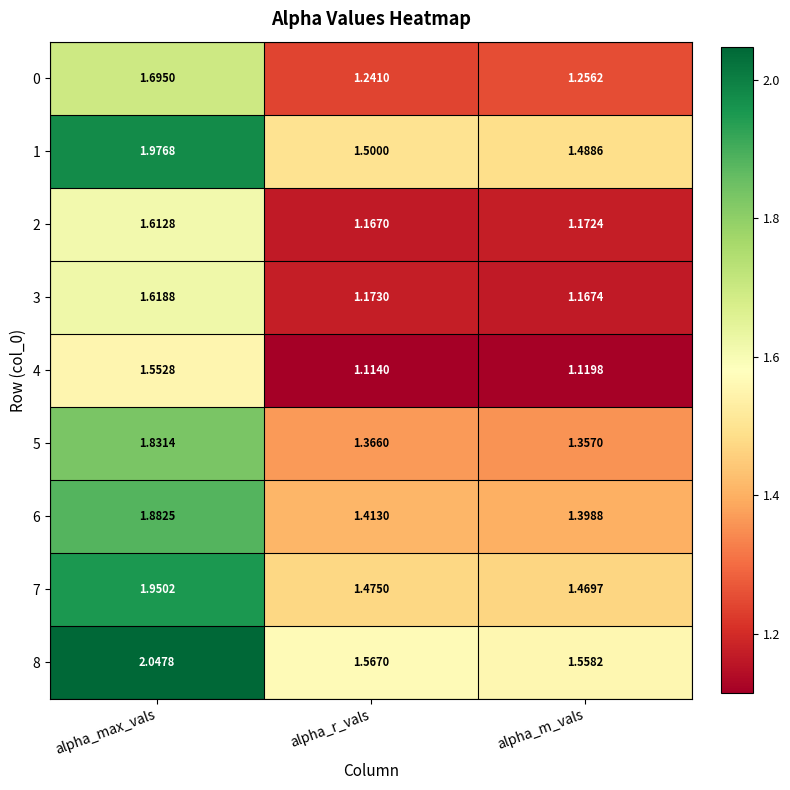

Is the value of 4 at alpha_m_vals greater than the value of 6 at alpha_r_vals?

No